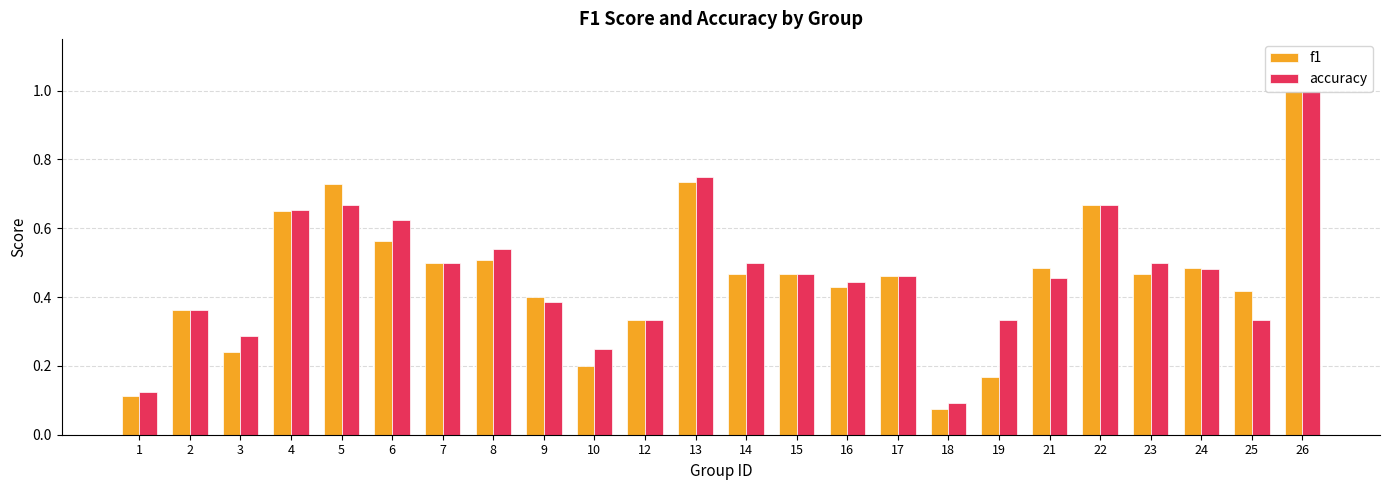

How many bars are there in each group?

2